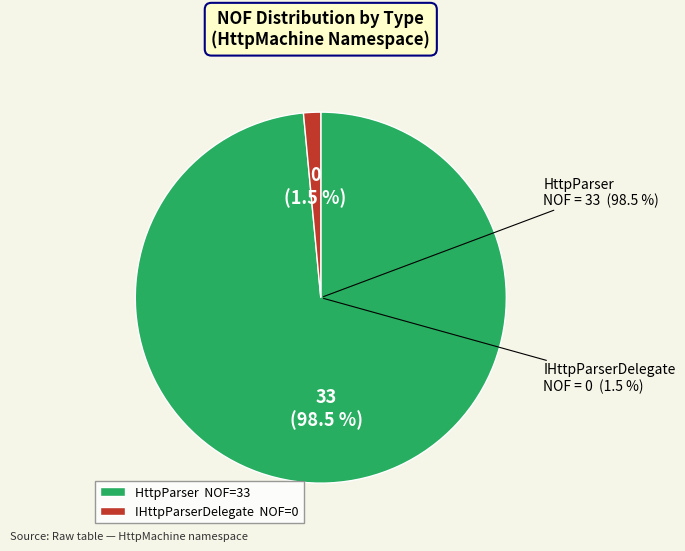

Combined, what portion of the pie is HttpParser and IHttpParserDelegate?

100.0%